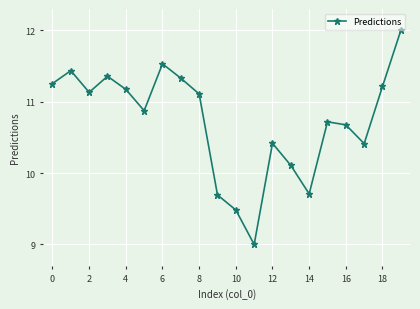

What is the average value?

10.7